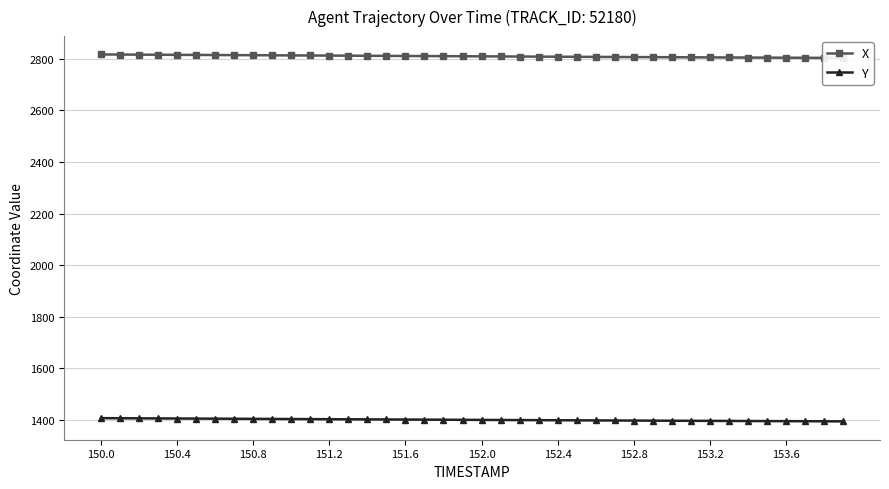

What is the value of the Y point at the 6th from the left?

1404.0